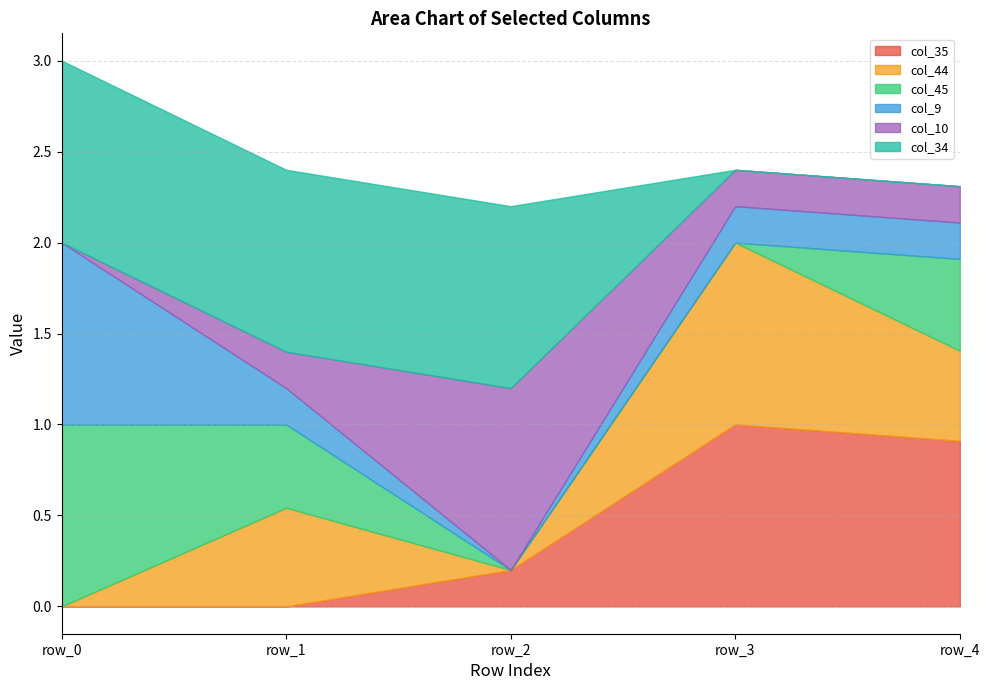

How many intersections are there between col_9 and col_35?

1